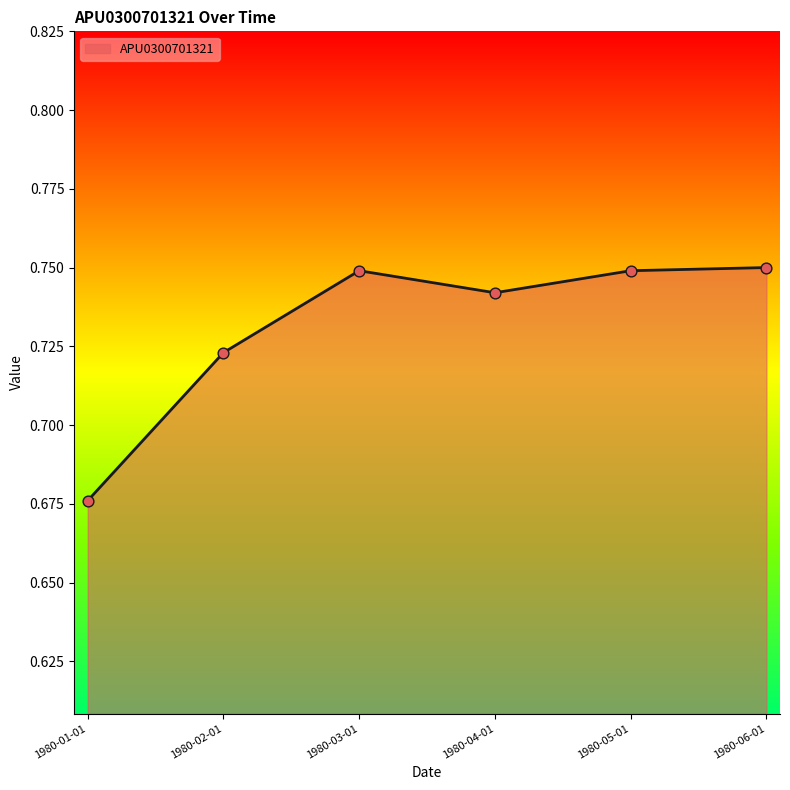

Between 1980-06-01 and 1980-01-01, which is larger?

1980-06-01